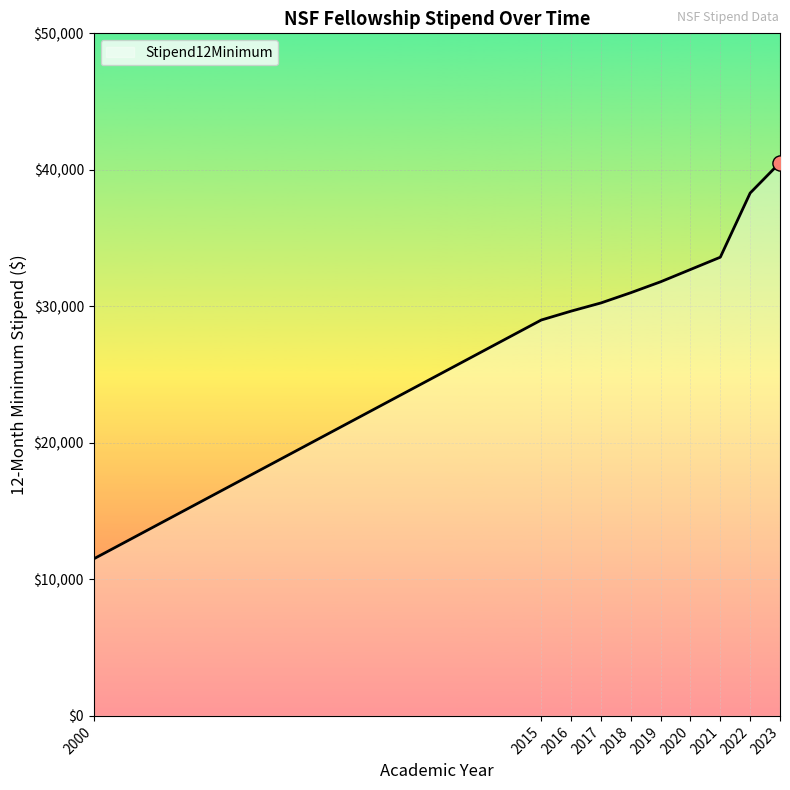

Between 2019 and 2015, which is larger?

2019